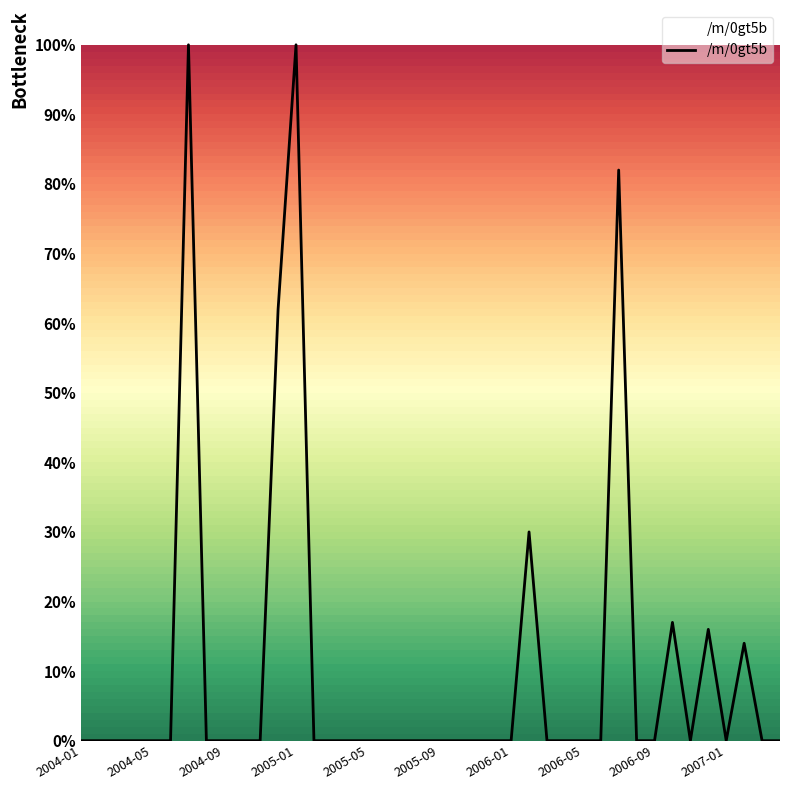

Is this an area chart (filled region under the line)?

No